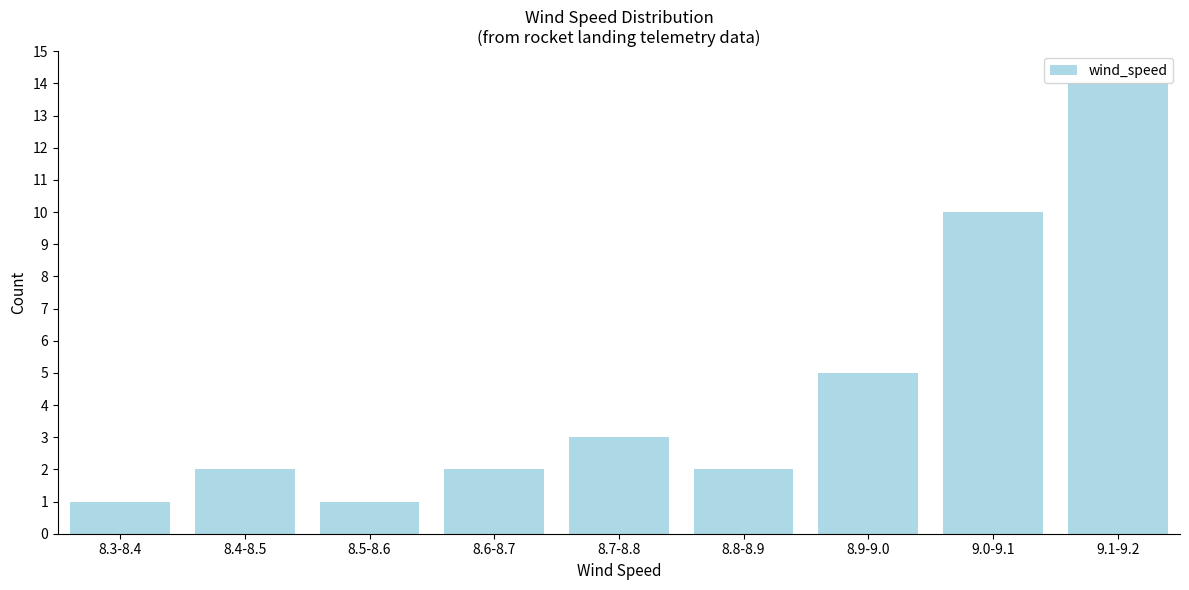

Reading left to right, what are all the values shown in this chart?

1	2	1	2	3	2	5	10	14